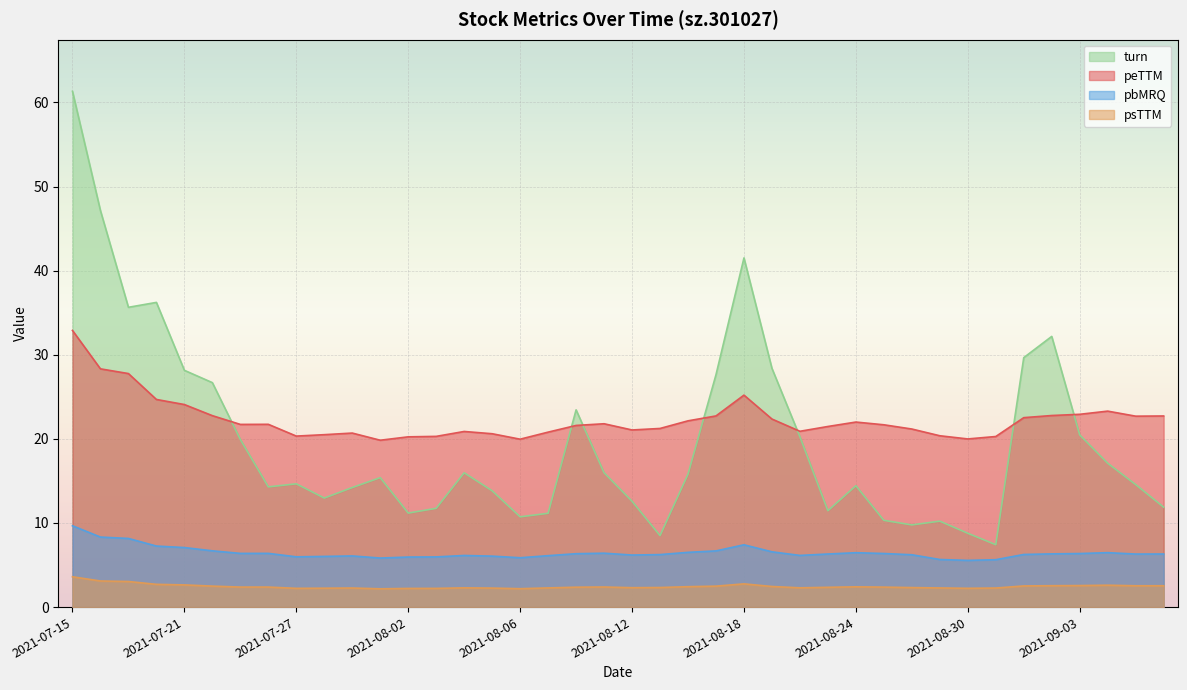

Rank the series by their maximum value, from highest to lowest.

turn, peTTM, pbMRQ, psTTM